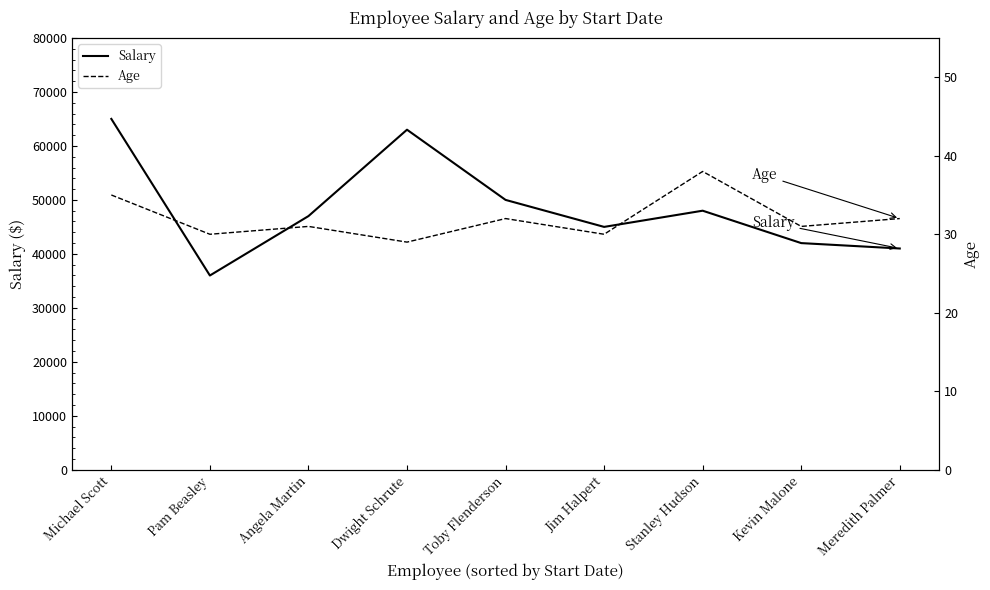

How many values in the Salary series are below 47000?

4